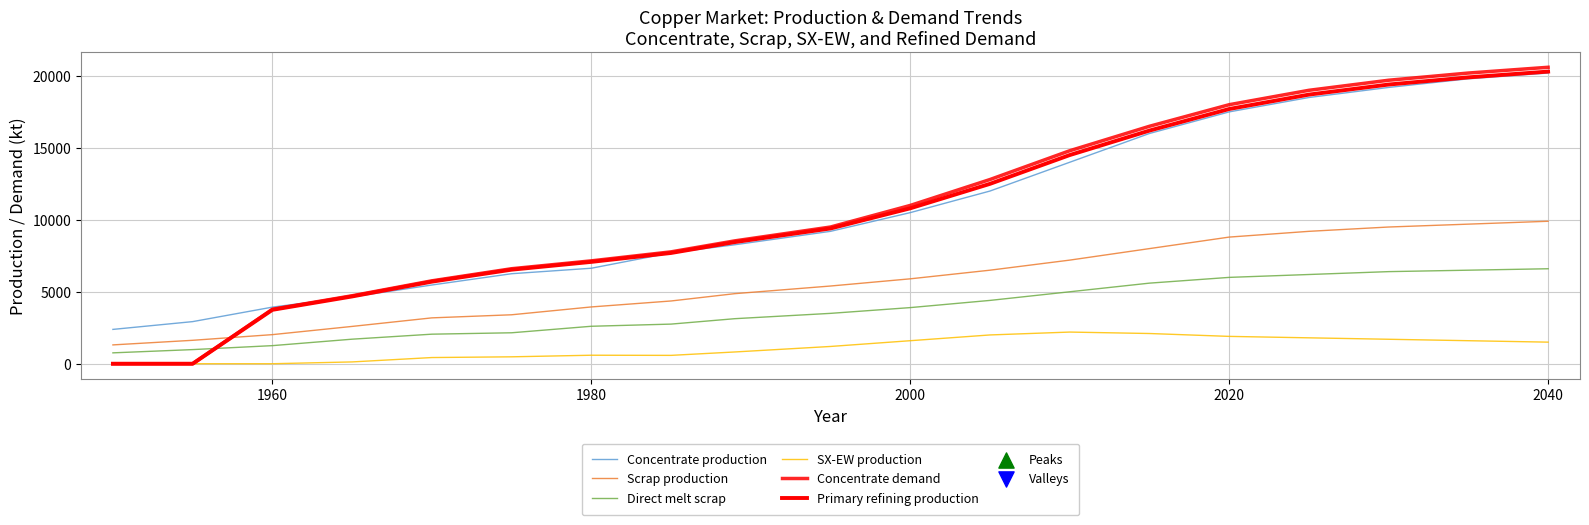

How many lines are shown in the chart?

6